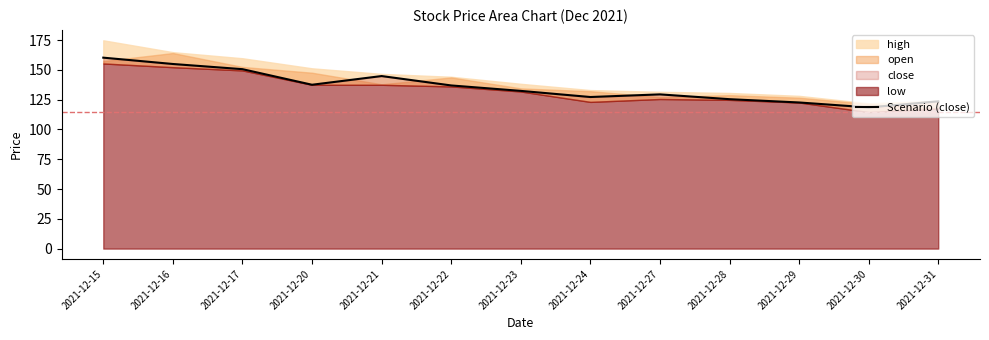

What is the difference between the maximum and second lowest values?

37.6